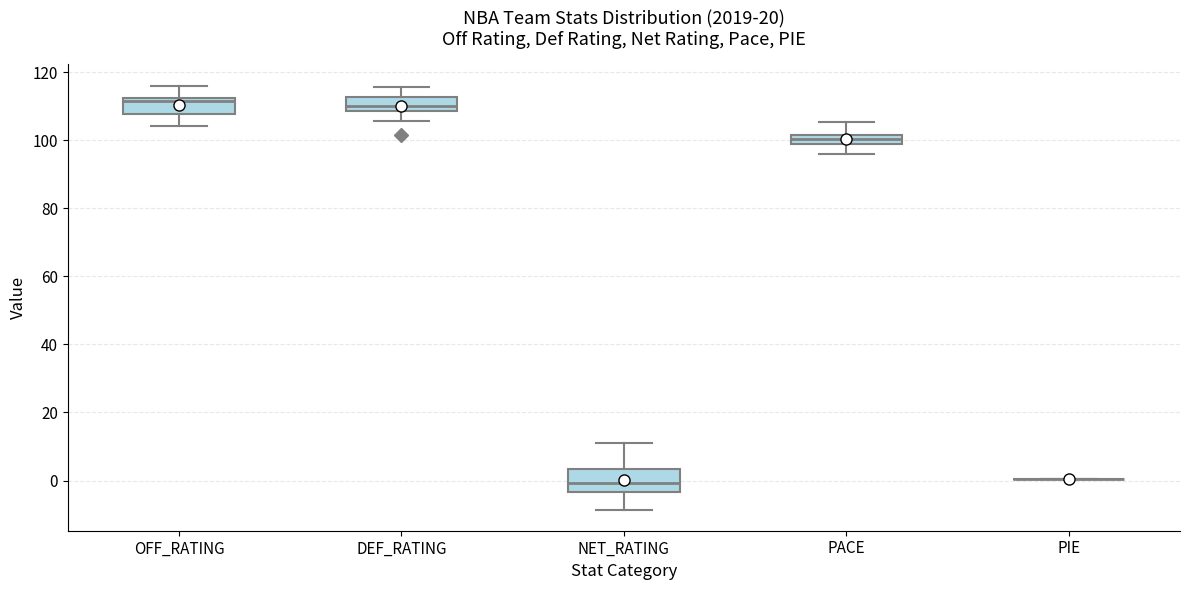

Which box is the tallest, from its lower edge to its upper edge?

NET_RATING